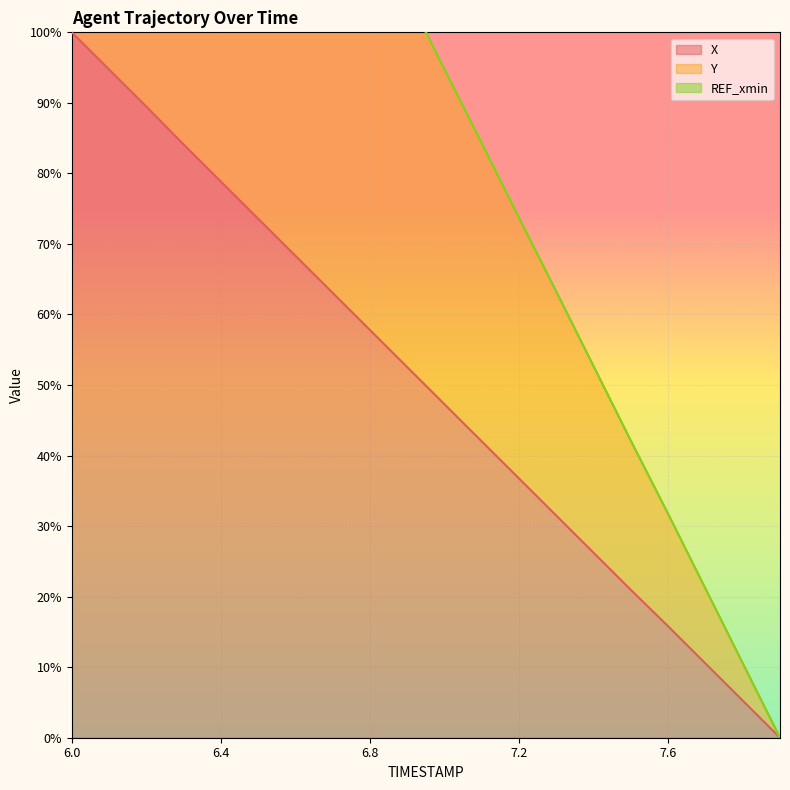

Which series has the largest total across all categories?

Y